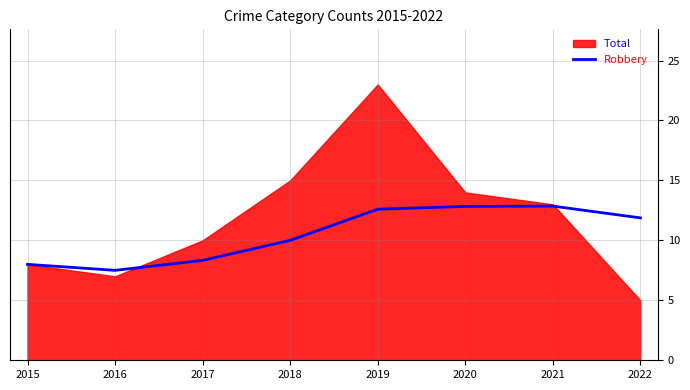

Where is the data nearest to the value 10?

2018